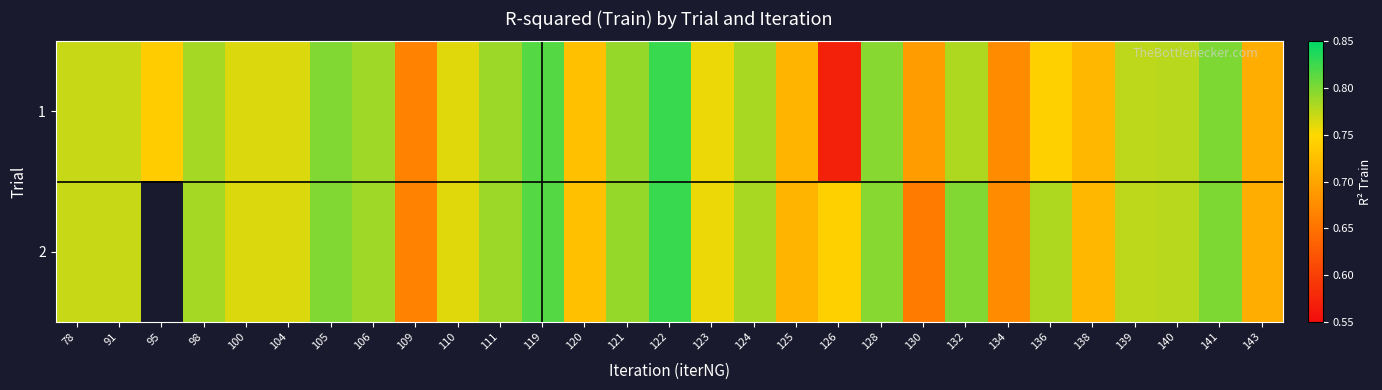

Which category has the highest value in the 1 series?

122